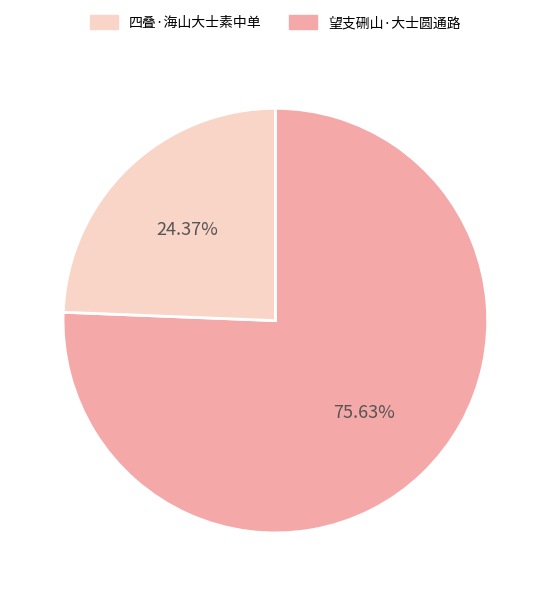

Does any single category account for the majority?

Yes